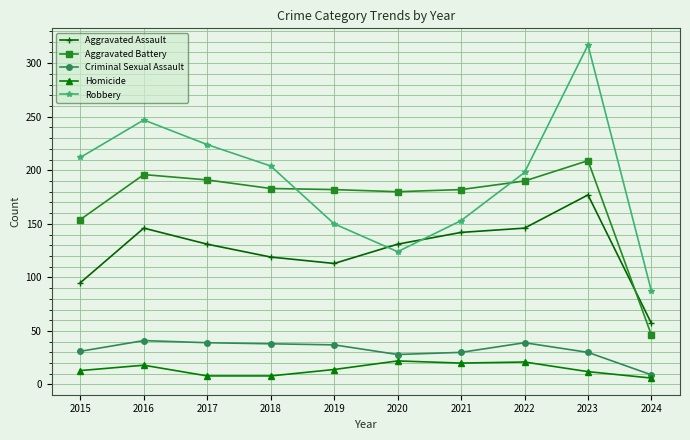

What is the spread (max minus min) of values at 2018?

196